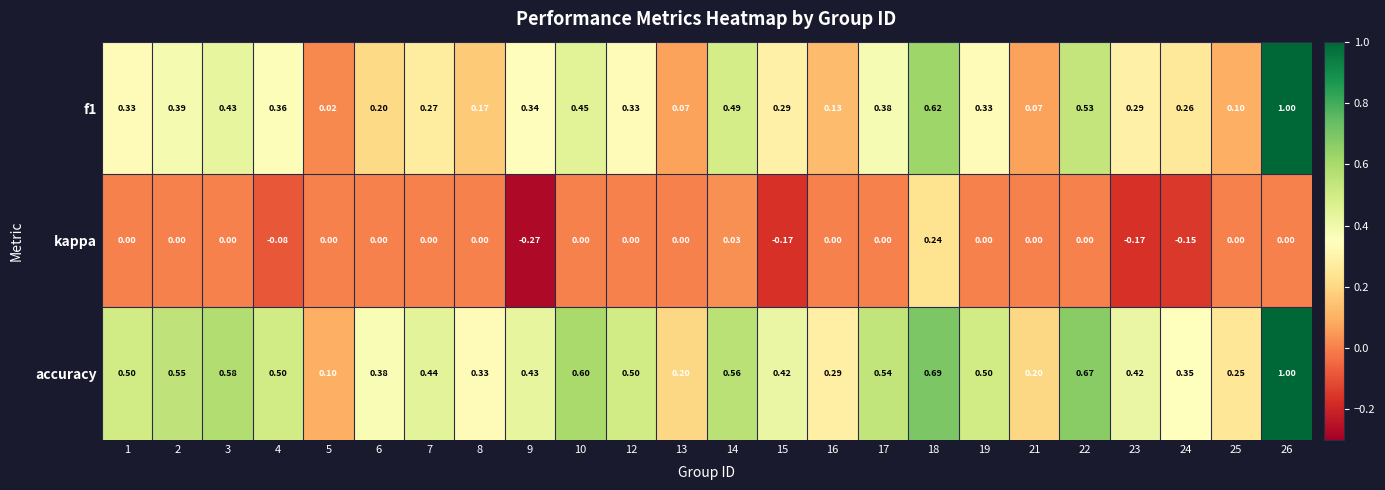

Is the value of kappa at 10 greater than the value of f1 at 10?

No